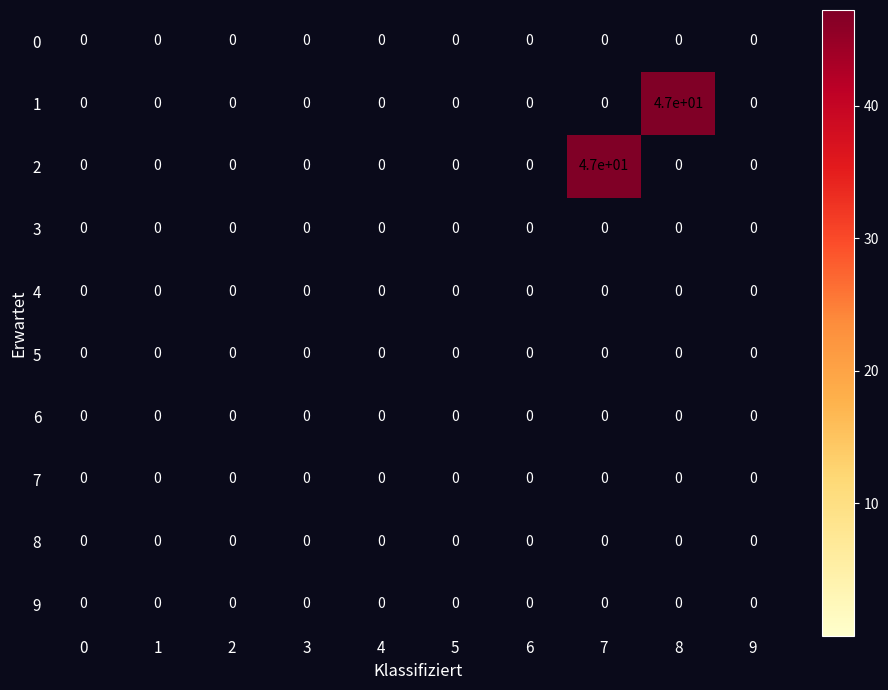

What is the difference between the maximum and minimum values in the 2 series?

47.2